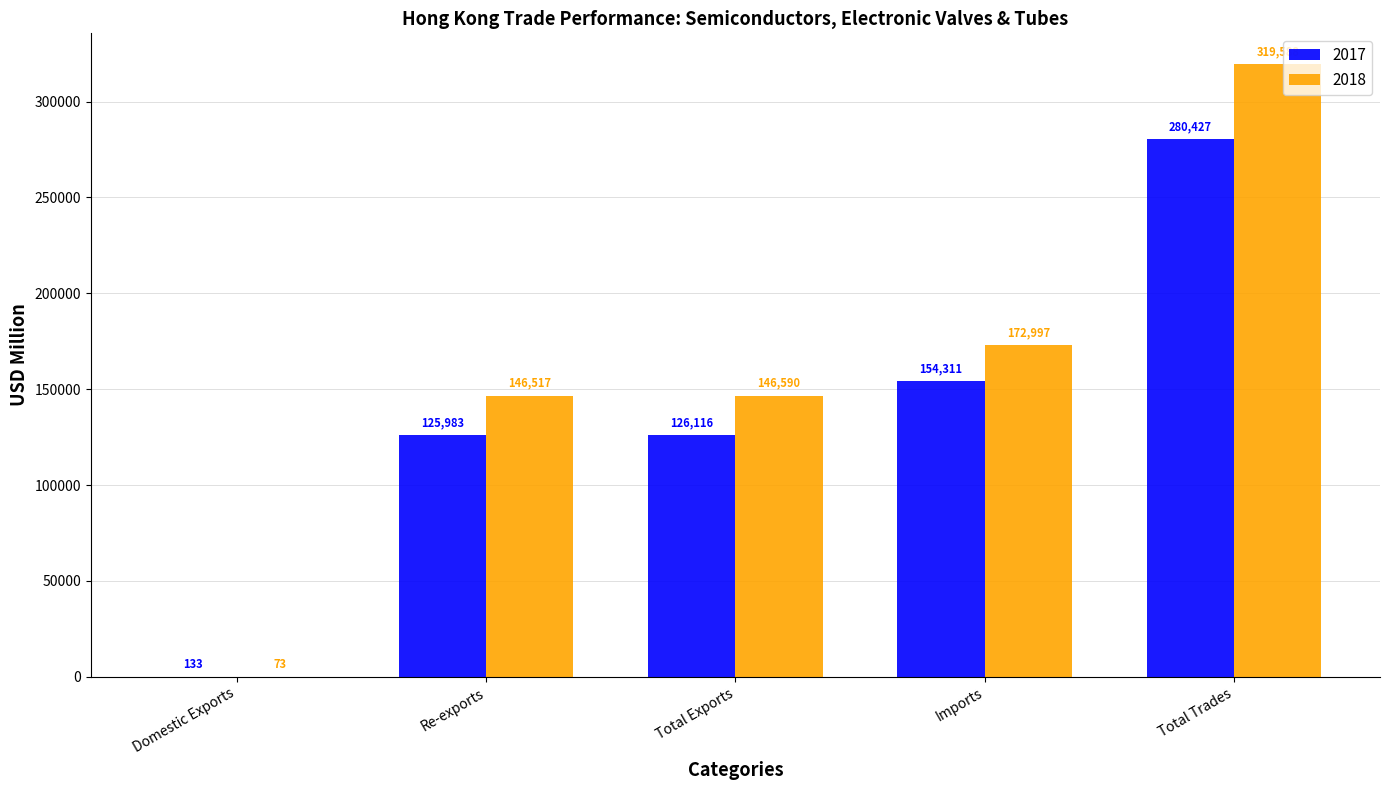

What is the average value of the 2018 series?

157153.1